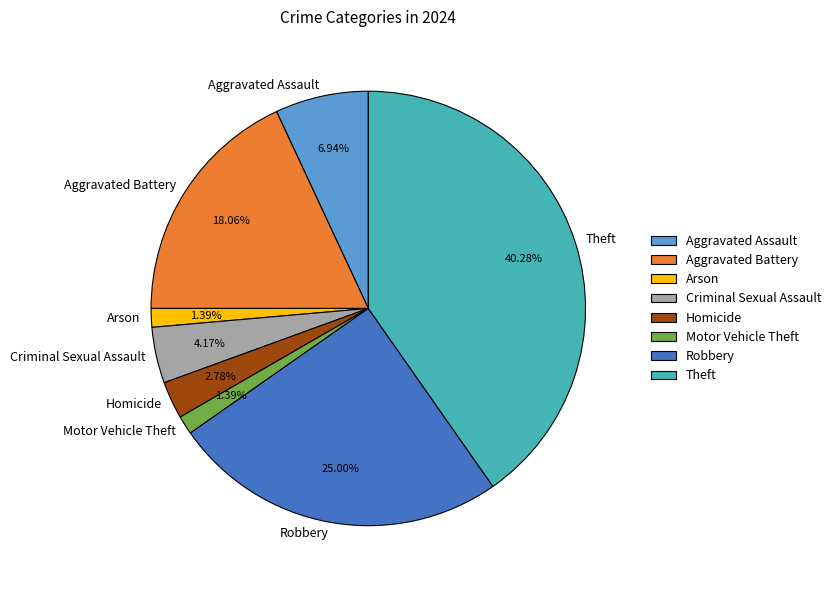

Approximately how many times larger is the value at Robbery compared to Criminal Sexual Assault?

6.0